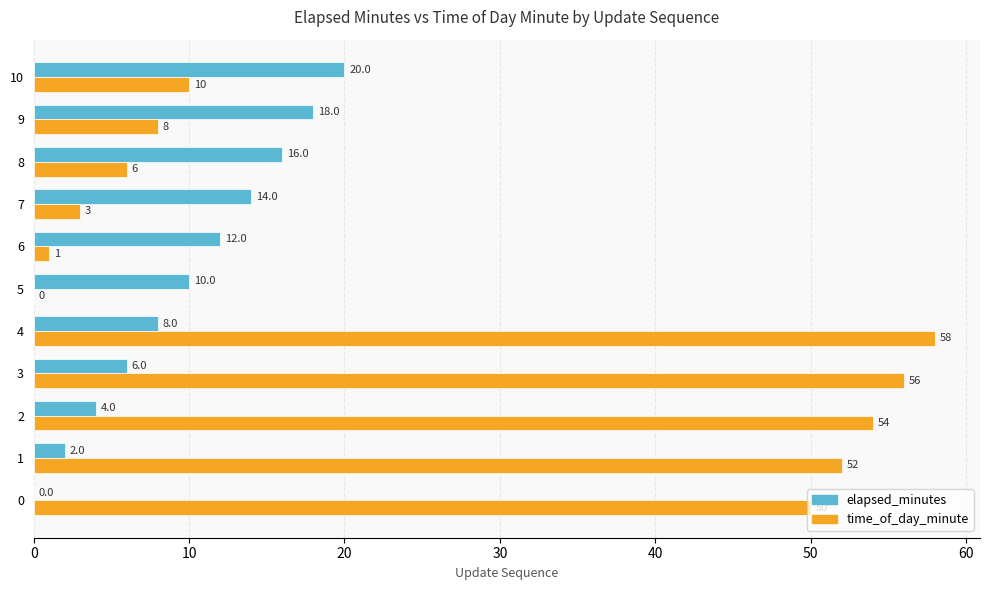

What is the sum of all time_of_day_minute values?

298